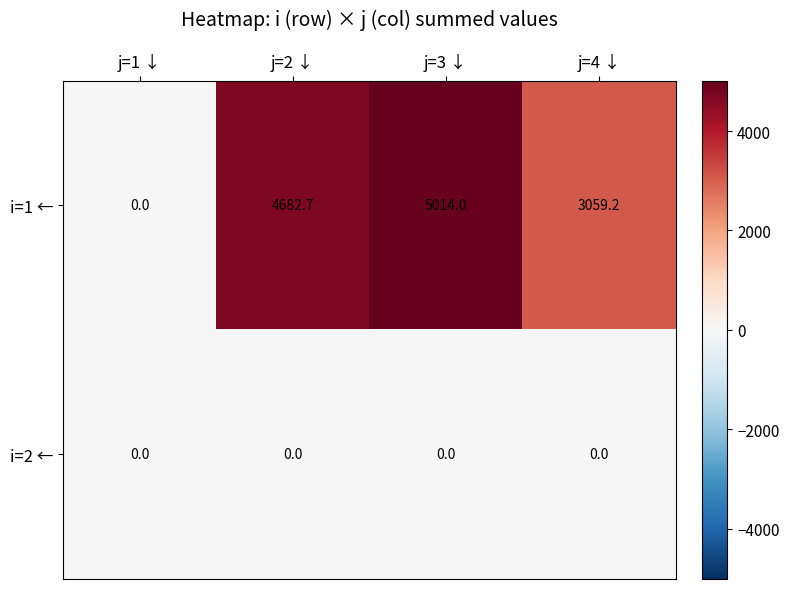

At which category is the sum across all series the highest?

j=3 ↓